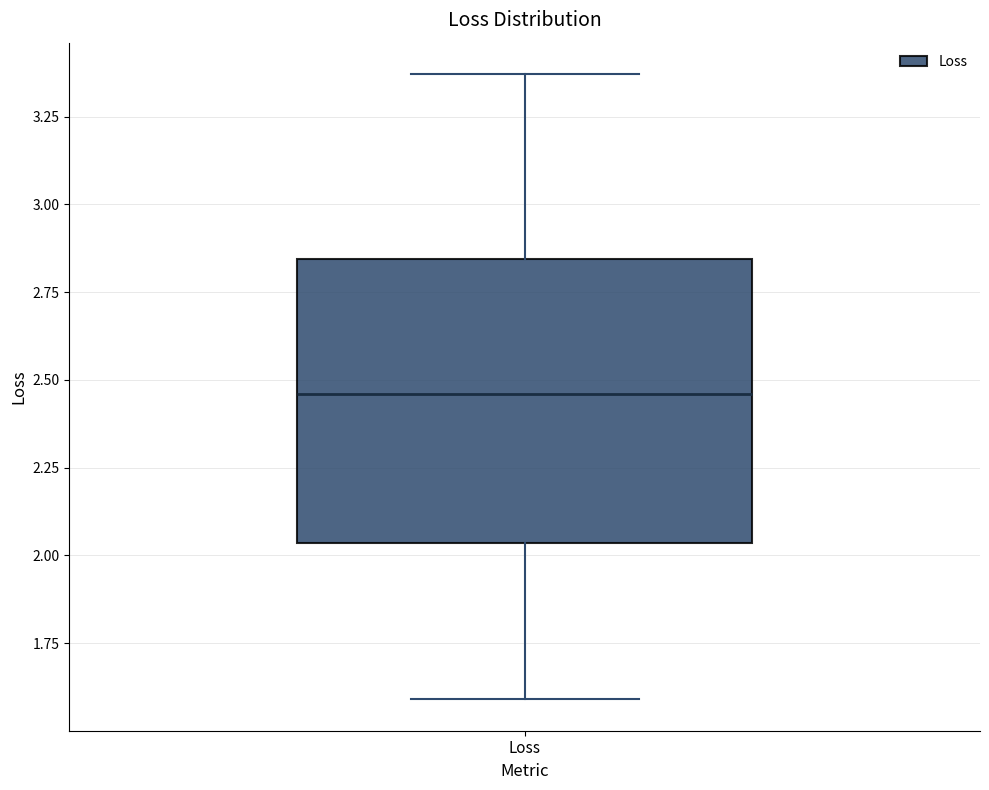

Read this box plot against the y-axis: the position of the median line, the range covered by the box, and the ends of both whiskers. The values are not printed on the chart, so give them approximately, as read against the axis.

median 2.45, box 2.05 to 2.85, whiskers 1.60 to 3.35